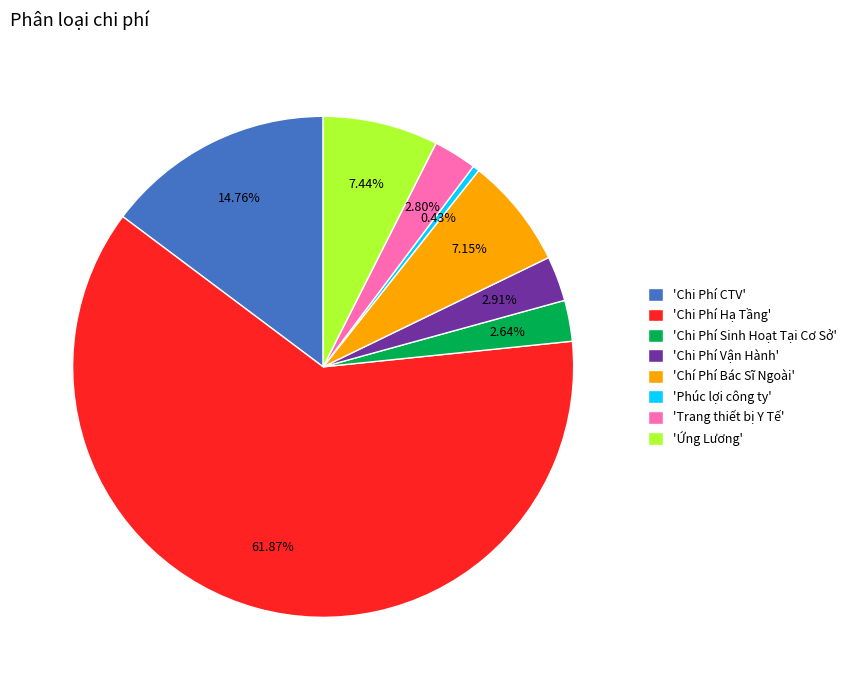

Which slice is the largest?

'Chi Phí Hạ Tầng'